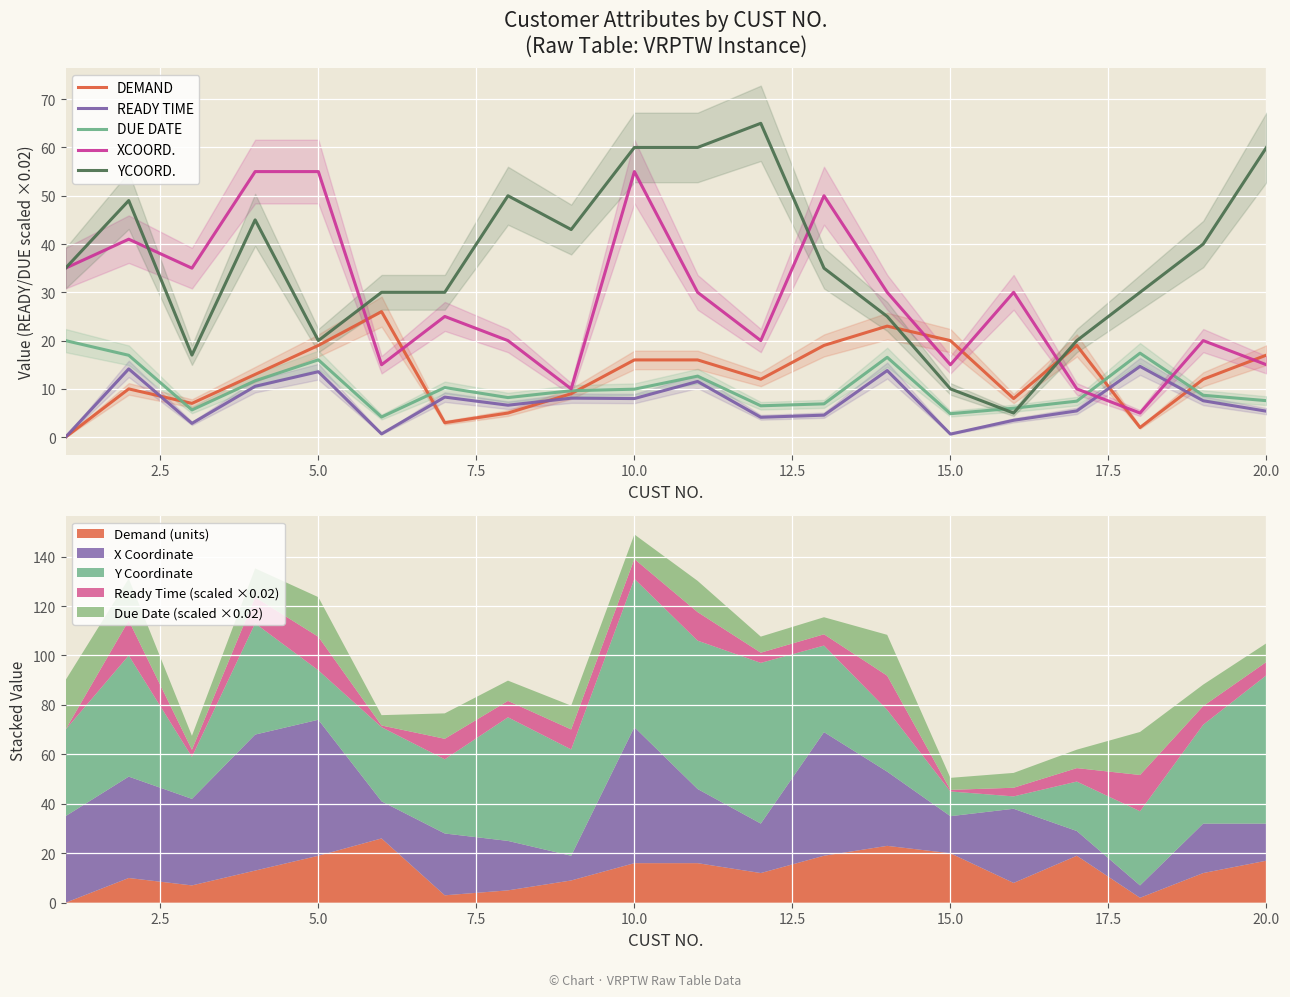

What is the maximum value for READY TIME?

14.7